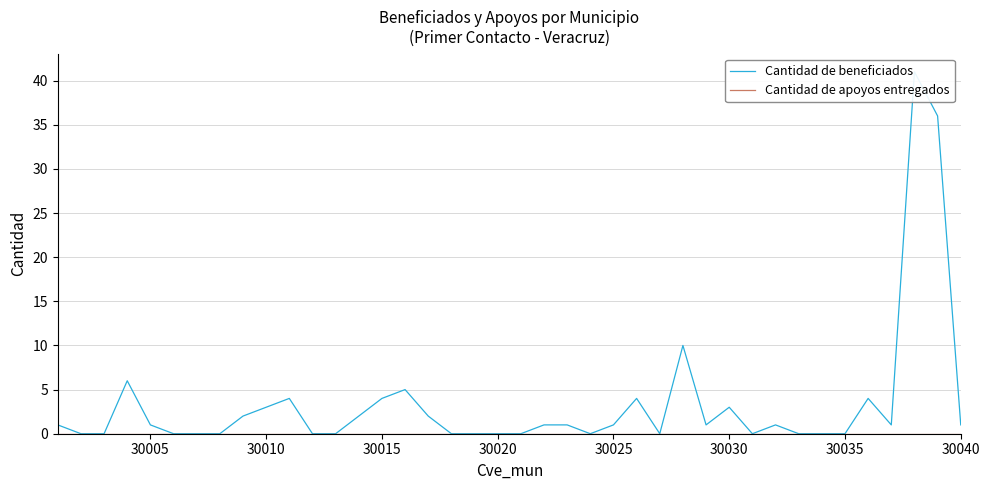

Count the number of categories in the chart.

40